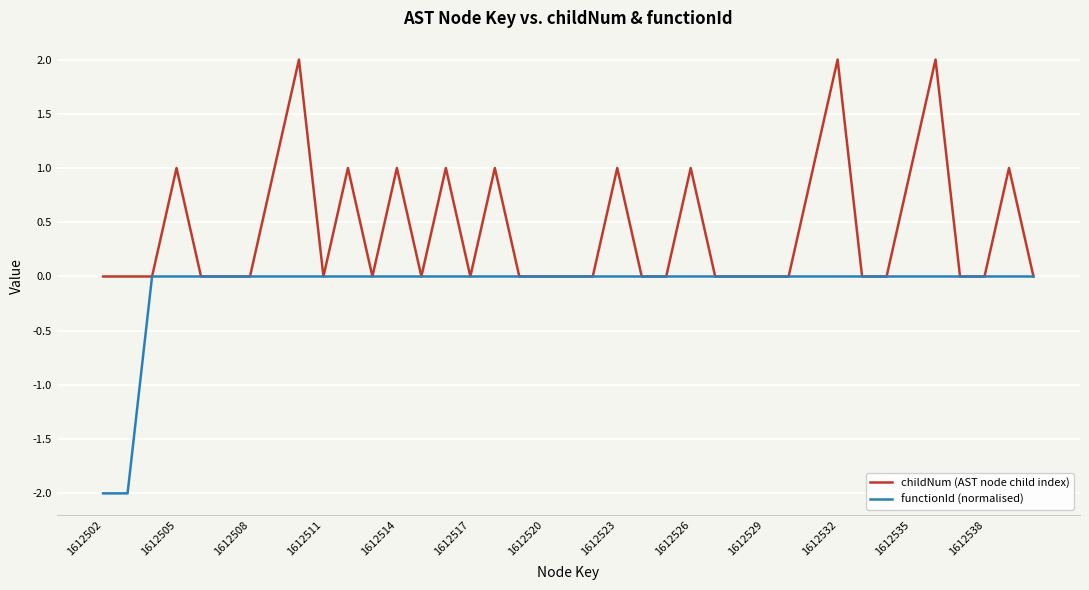

What is the difference between the maximum and minimum values in the childNum (AST node child index) series?

2